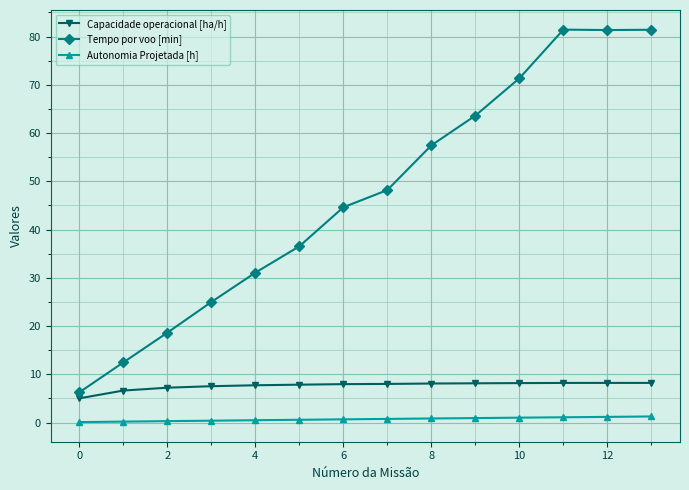

What is the difference between the maximum and minimum values in the Tempo por voo [min] series?

75.2